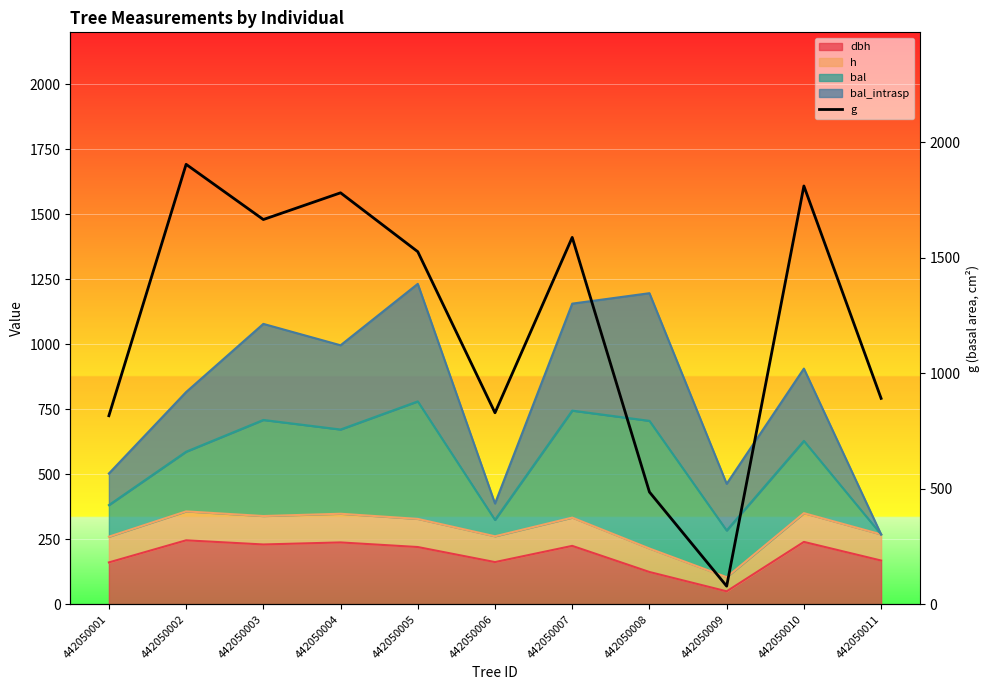

Reading right to left, what are all the values shown in this chart?

442050011=891.0	442050010=1810.1	442050009=78.6	442050008=485.8	442050007=1587.6	442050006=828.7	442050005=1525.7	442050004=1780.5	442050003=1664.9	442050002=1903.7	442050001=815.9